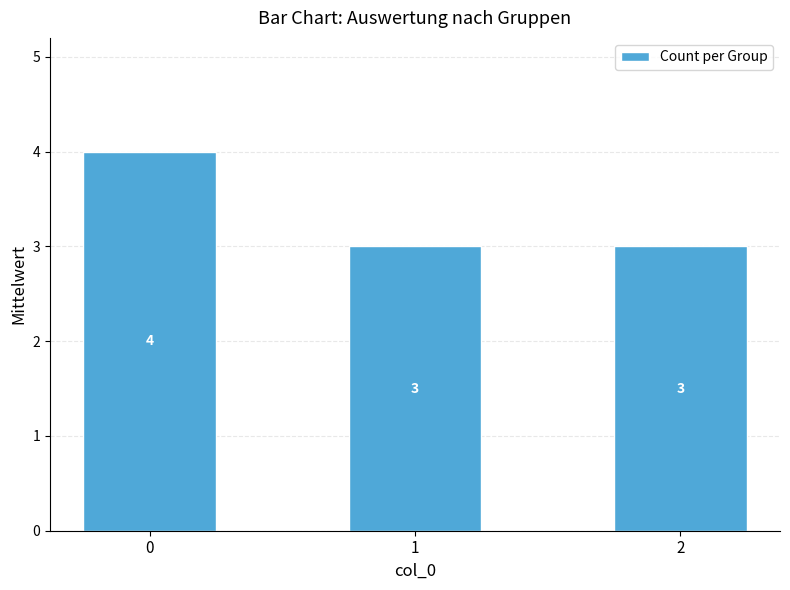

The chart shows a value of 4 at 0. True or false?

True